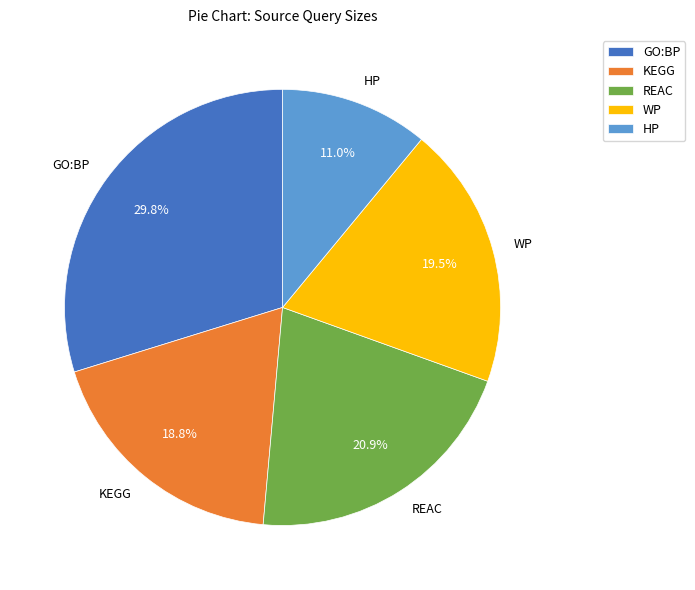

What percentage is NOT represented by GO:BP?

70.2%